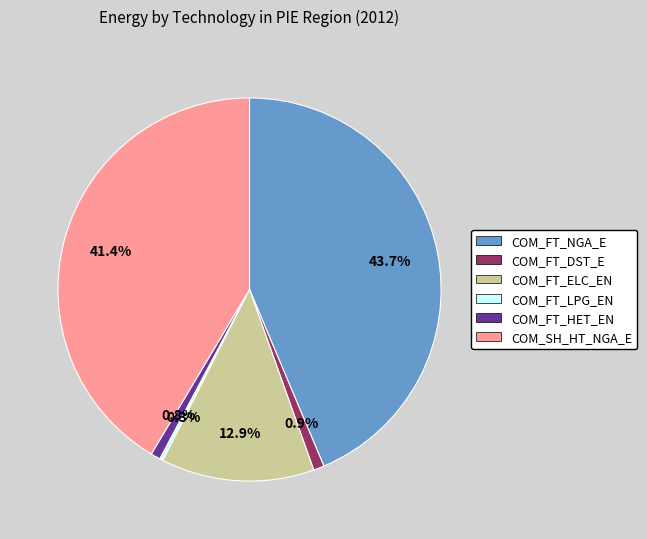

Which slice is the largest?

COM_FT_NGA_E